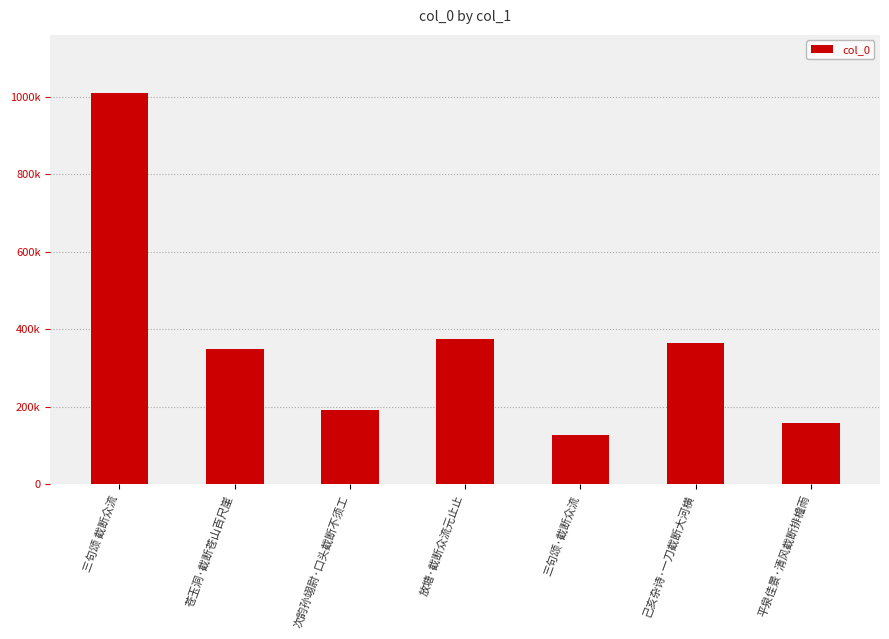

Rank the categories by value from lowest to highest.

三句颂·截断众流, 平泉佳景·清风截断排檐雨, 次韵孙翊尉·口头截断不须工, 苍玉洞·截断苍山百尺崖, 己亥杂诗·一刀截断大河横, 放塘·截断众流元止止, 三句颂 截断众流